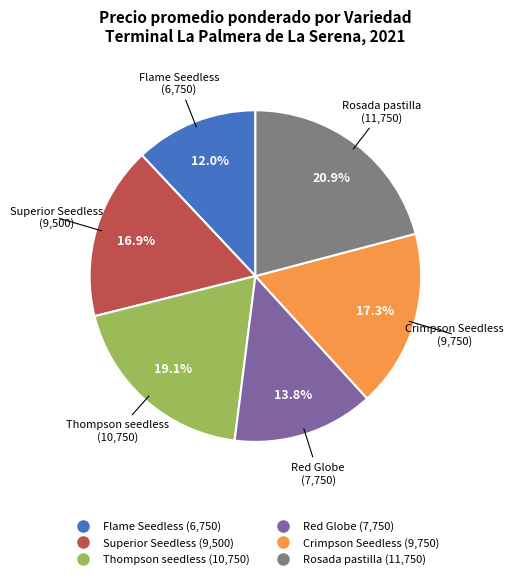

How many segments does this pie chart have?

6